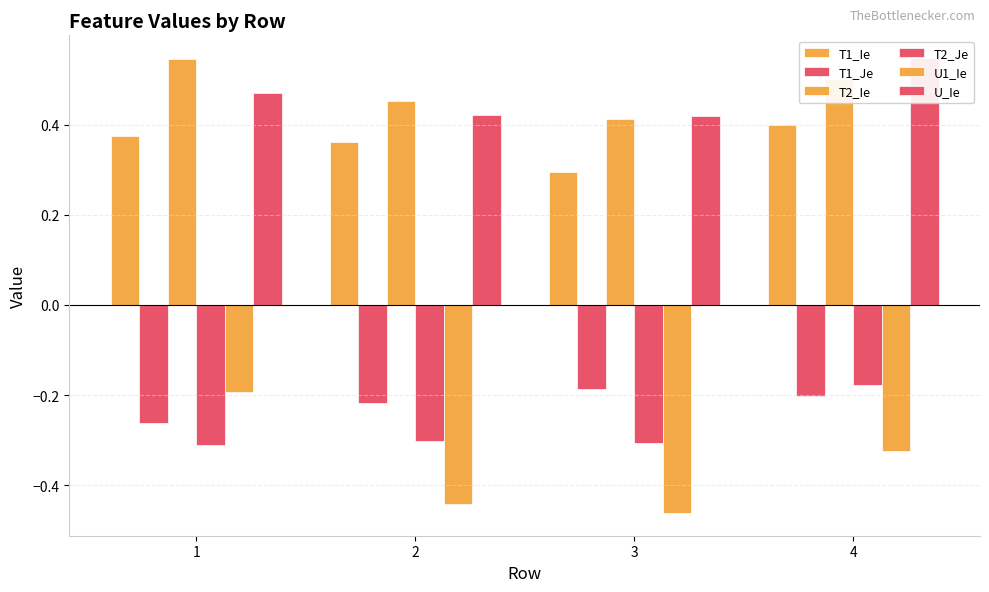

What is the sum of the U_Ie values at 3 and 4?

1.0